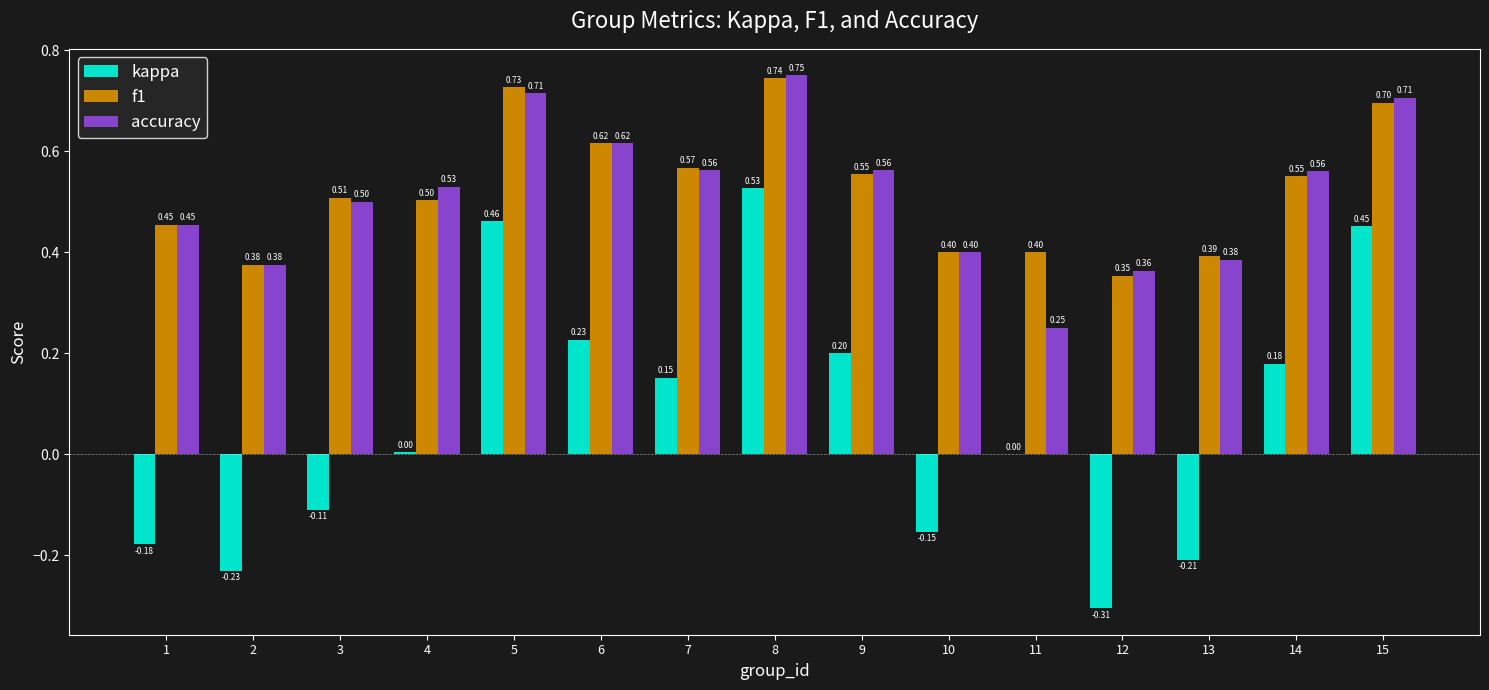

Which series has the largest range (max minus min)?

kappa